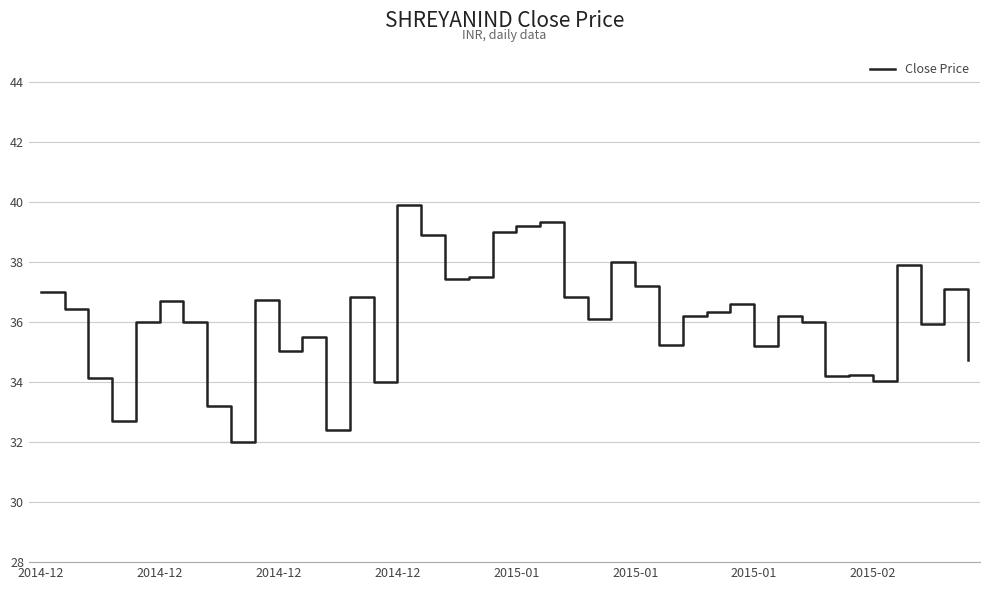

What is the minimum value shown in the chart?

32.0